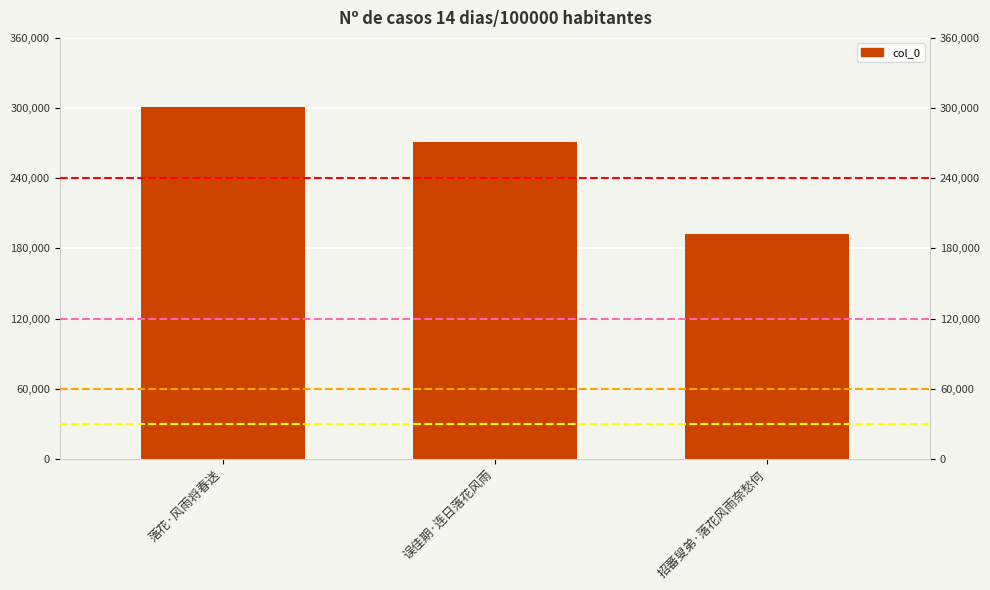

What value does the data have at 招蕃叟弟·落花风雨奈愁何, to the nearest 100?

192100